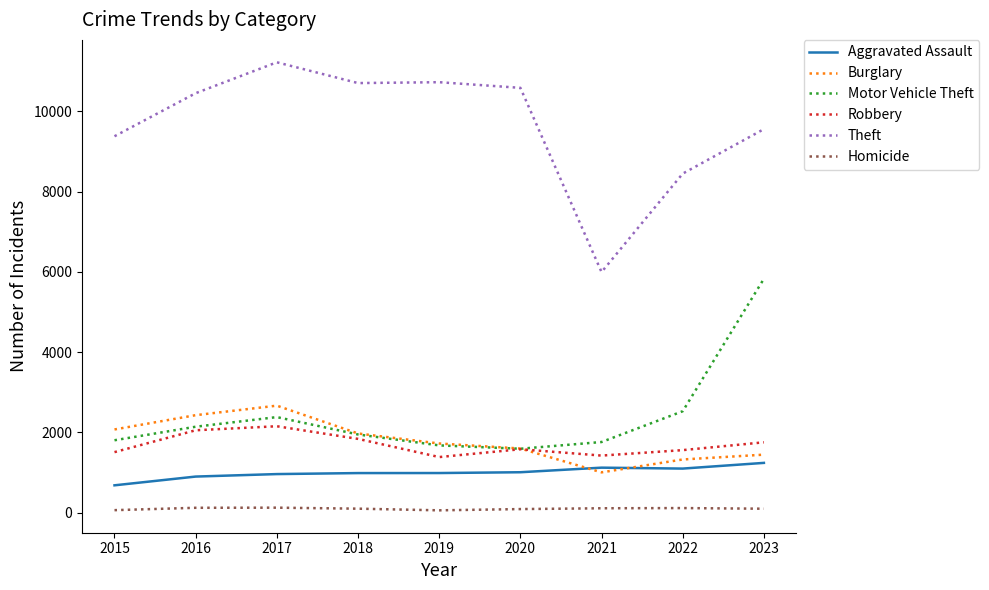

The Motor Vehicle Theft series shows 1803 at 2015. True or false?

True